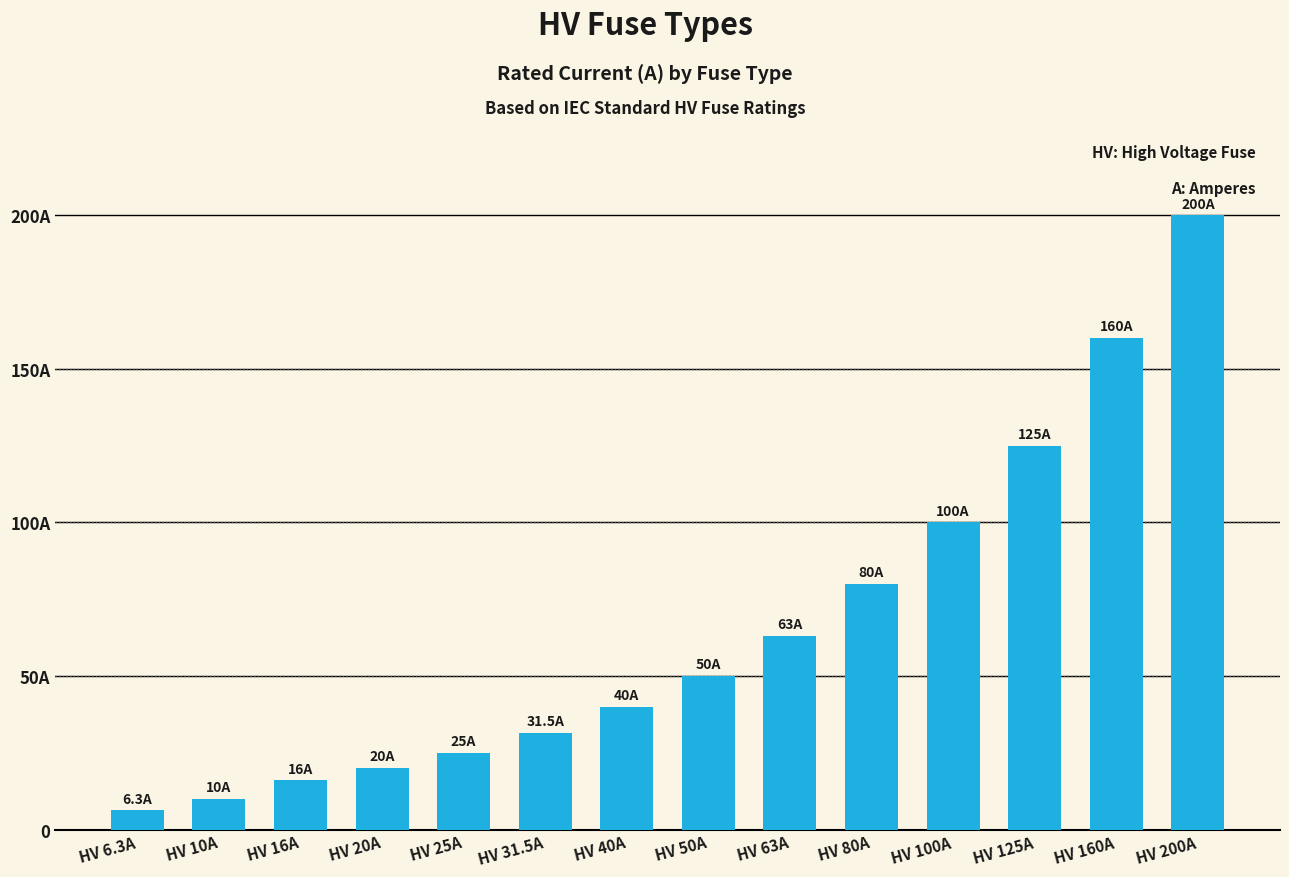

Rank the categories by value from highest to lowest.

HV 200A, HV 160A, HV 125A, HV 100A, HV 80A, HV 63A, HV 50A, HV 40A, HV 31.5A, HV 25A, HV 20A, HV 16A, HV 10A, HV 6.3A